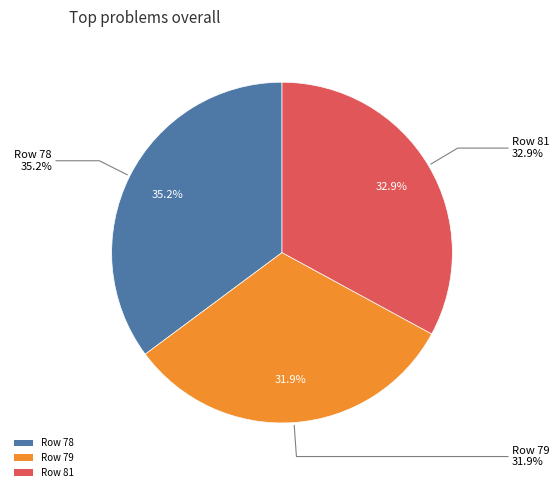

True or false: 78 accounts for 35% of the total.

True